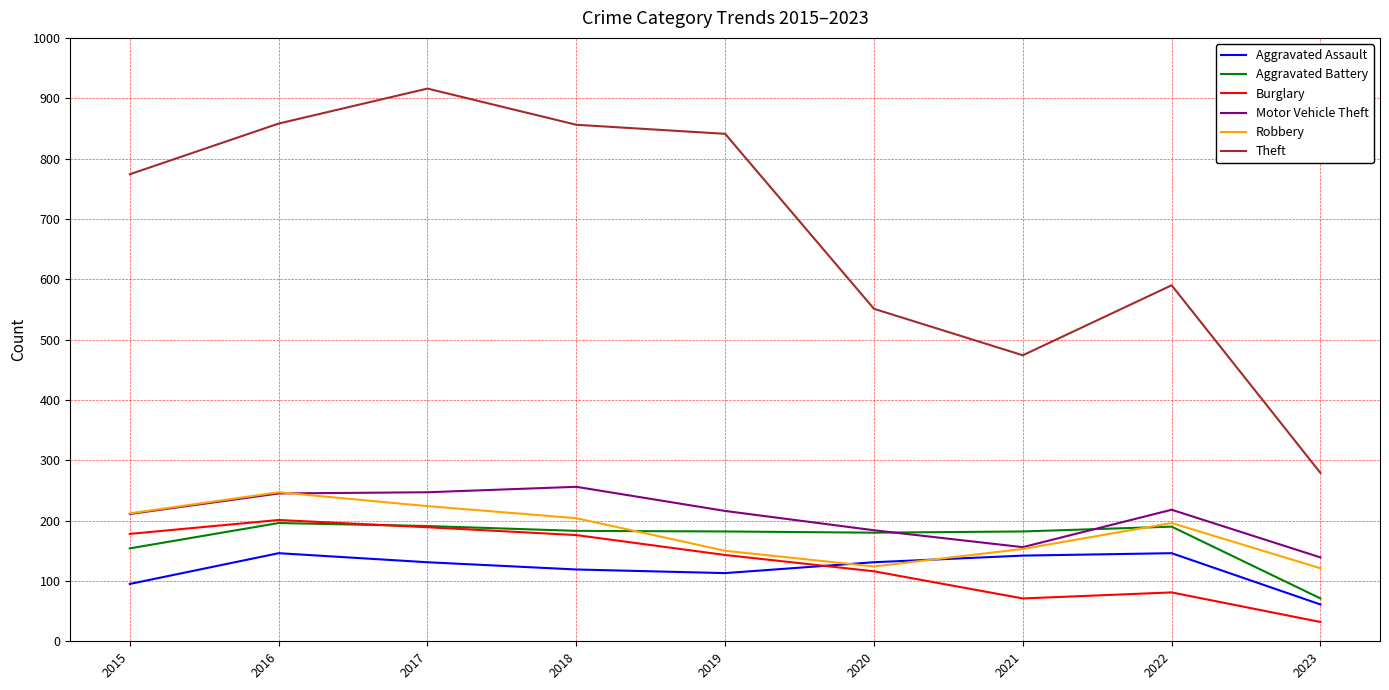

Rank the series at 2023 from lowest to highest value.

Burglary, Aggravated Assault, Aggravated Battery, Robbery, Motor Vehicle Theft, Theft